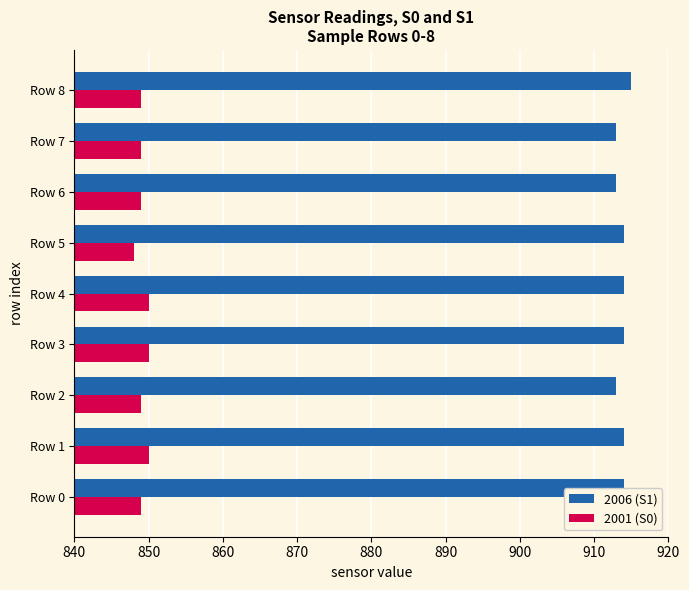

What is the highest value of the 2006 (S1) series?

915